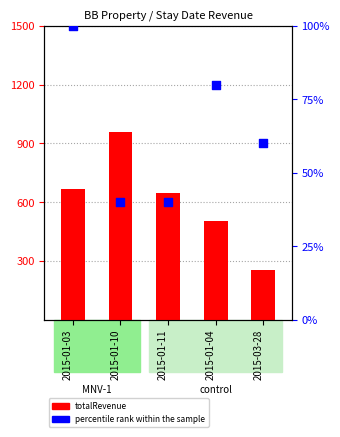

Which series reaches the minimum Y coordinate?

percentile rank within the sample